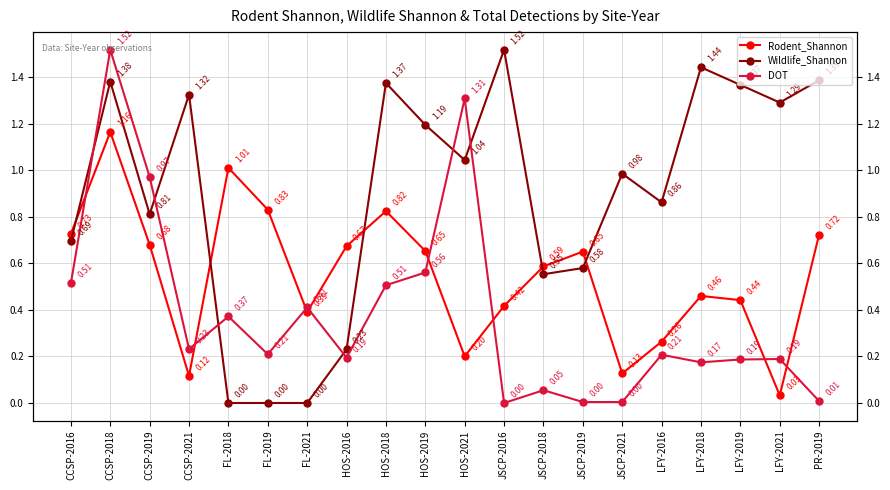

Count the number of data series in this chart.

3